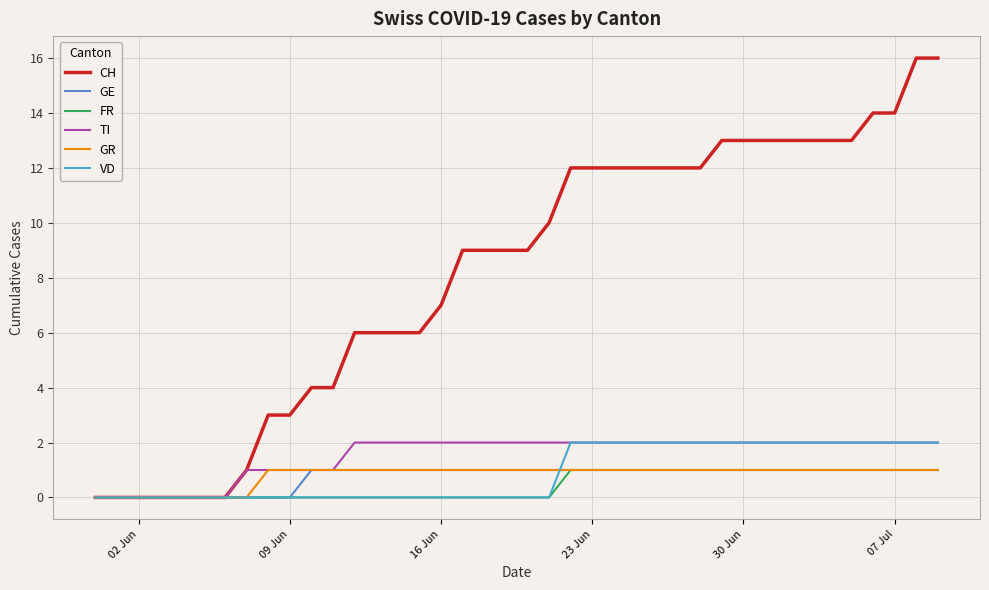

What is the difference between the maximum and minimum values in the GE series?

1